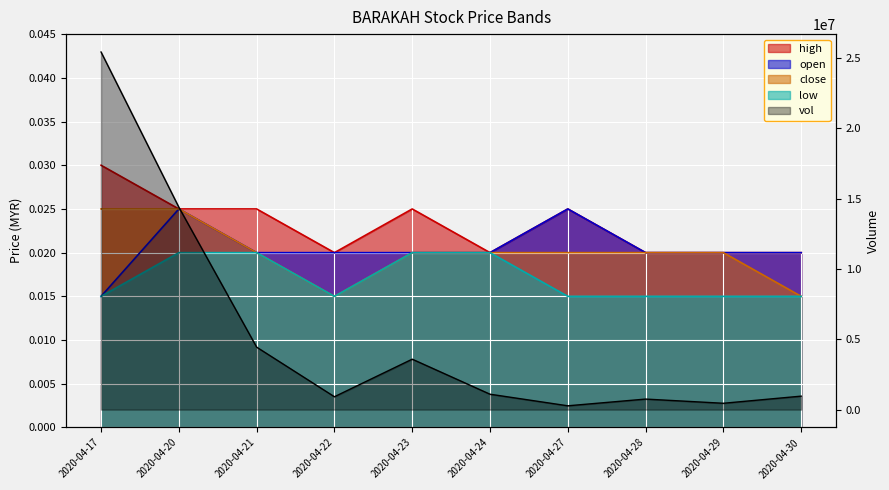

True or false: close has a value of 0.0 at 2020-04-29.

False